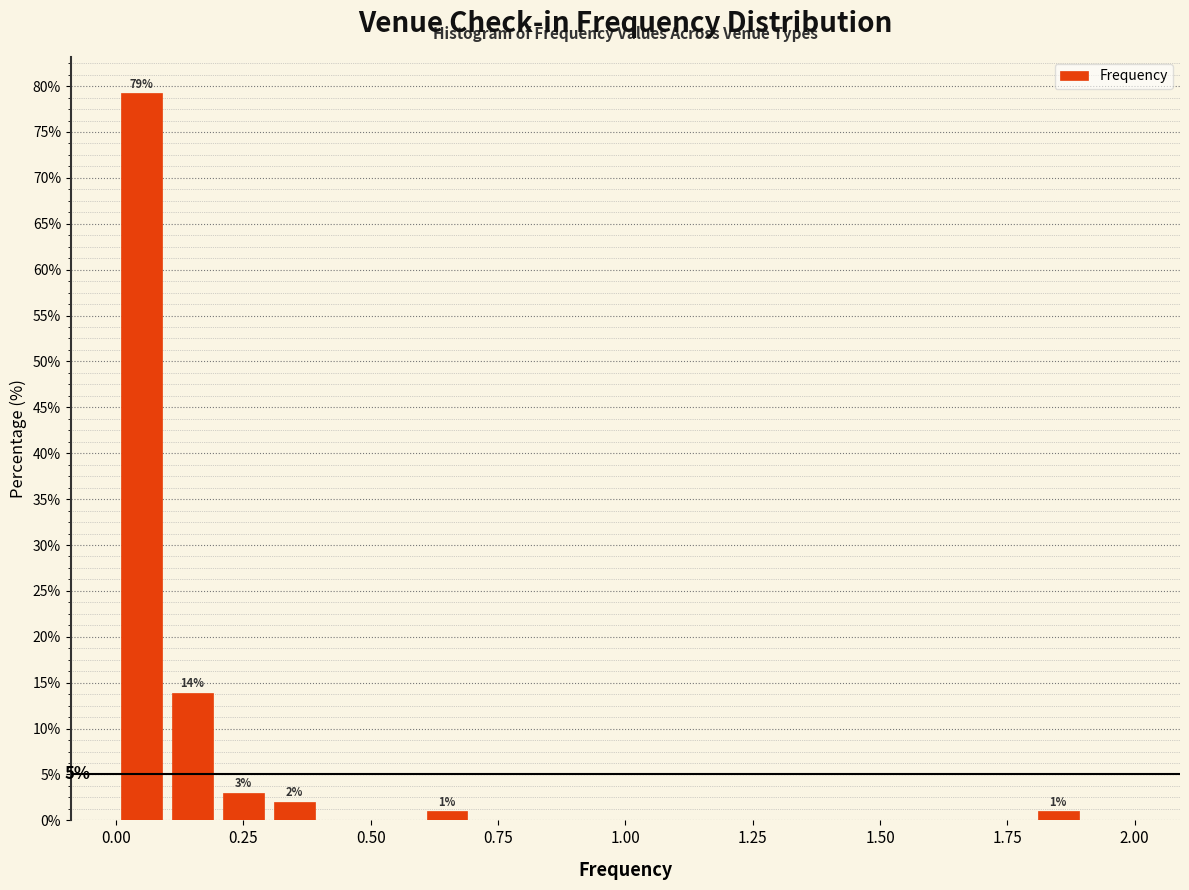

Around what value on the x-axis is the tallest bar? Give the approximate position of its centre, as read against the axis.

0.05